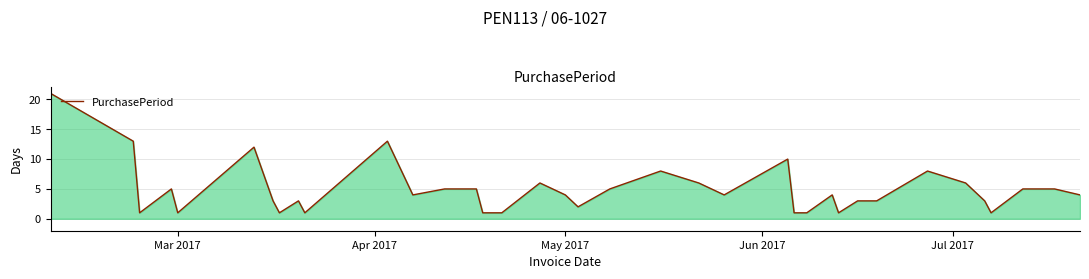

What is the difference between the maximum and minimum values?

20